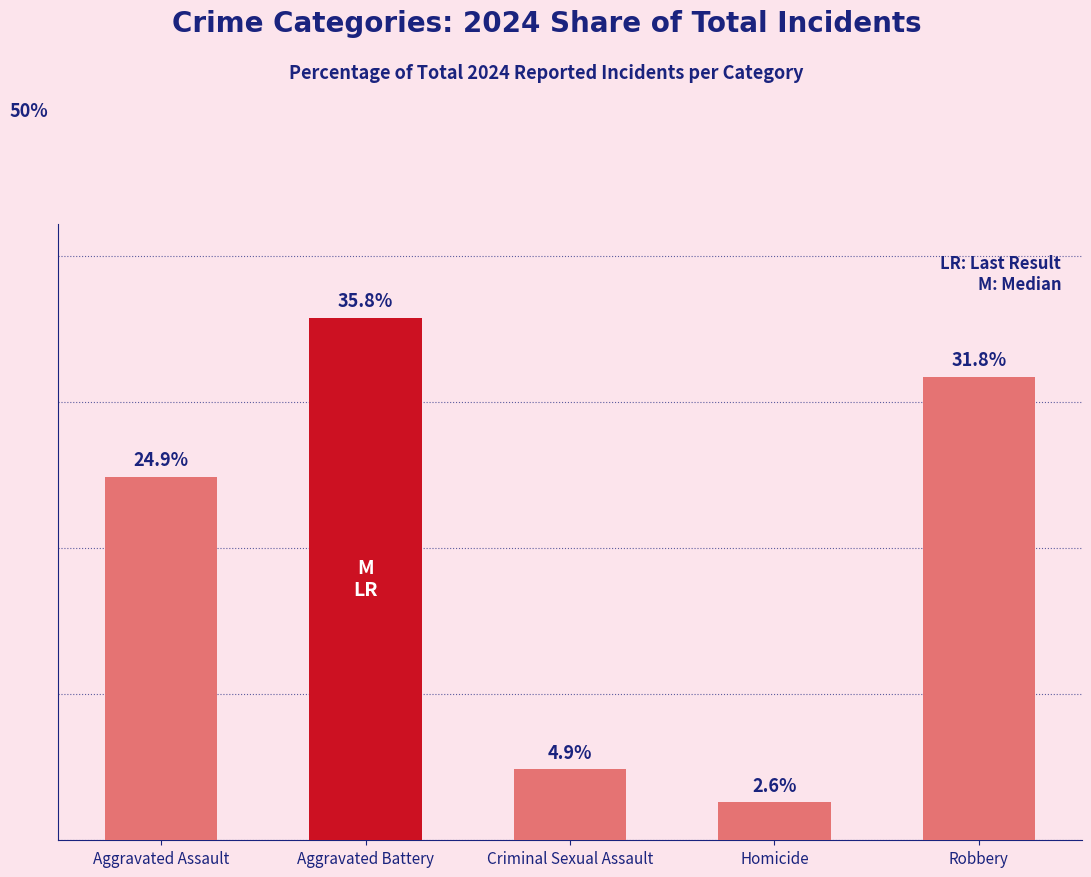

What is the label of the 3rd bar from the right?

Criminal Sexual Assault